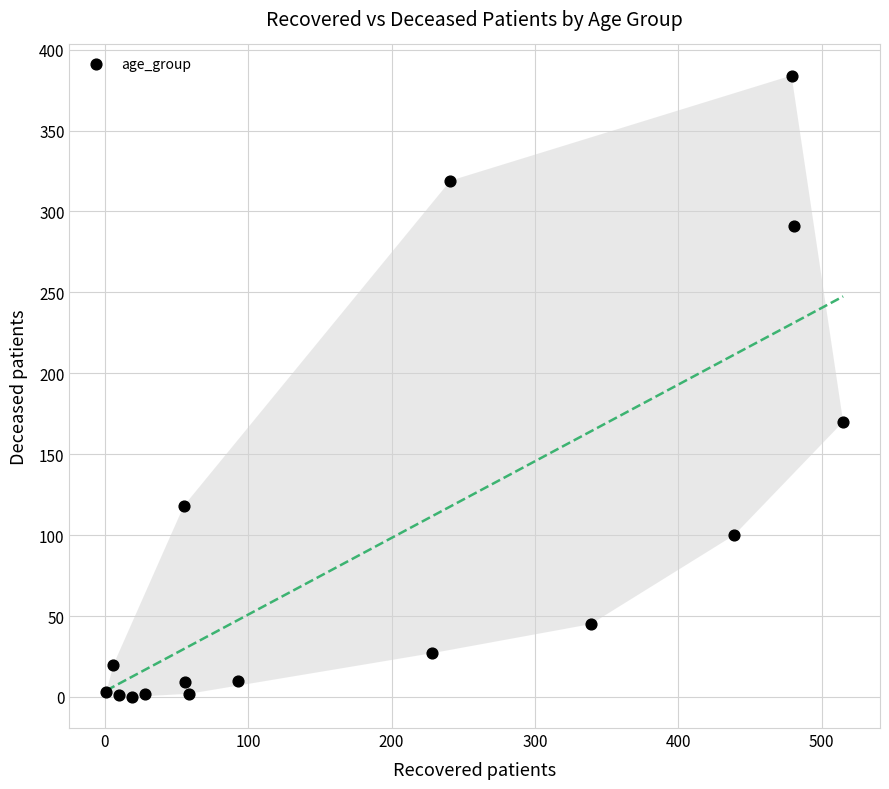

What is the range of X values (max minus min)?

514